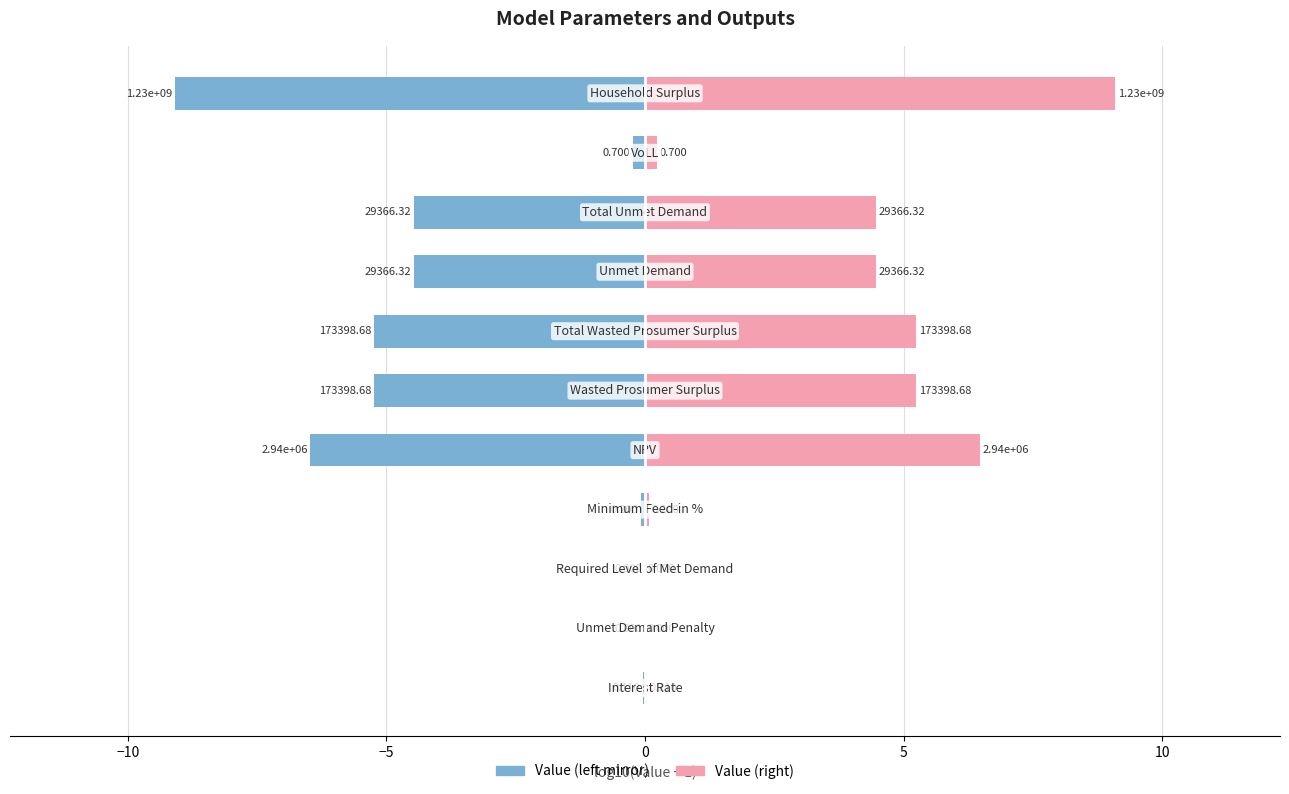

How many positive values does the Value series have?

9